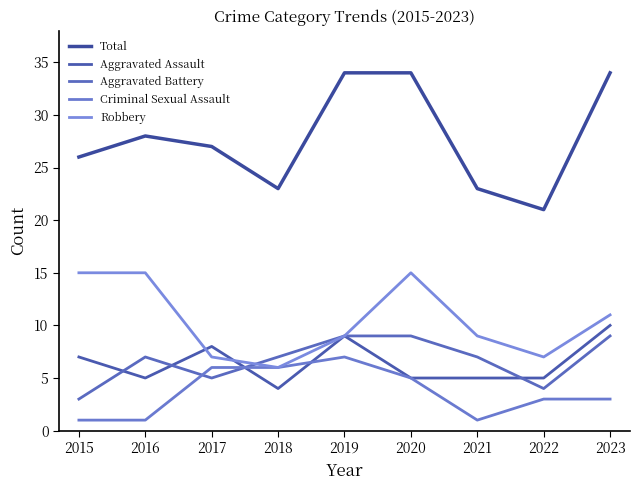

Read the Robbery value at 2019.

9